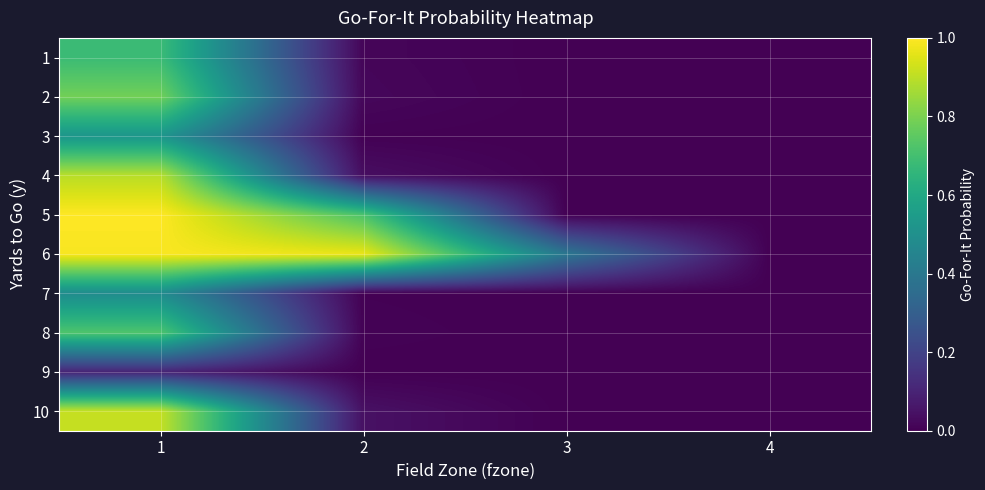

Which has a higher value, 4 or 1?

1